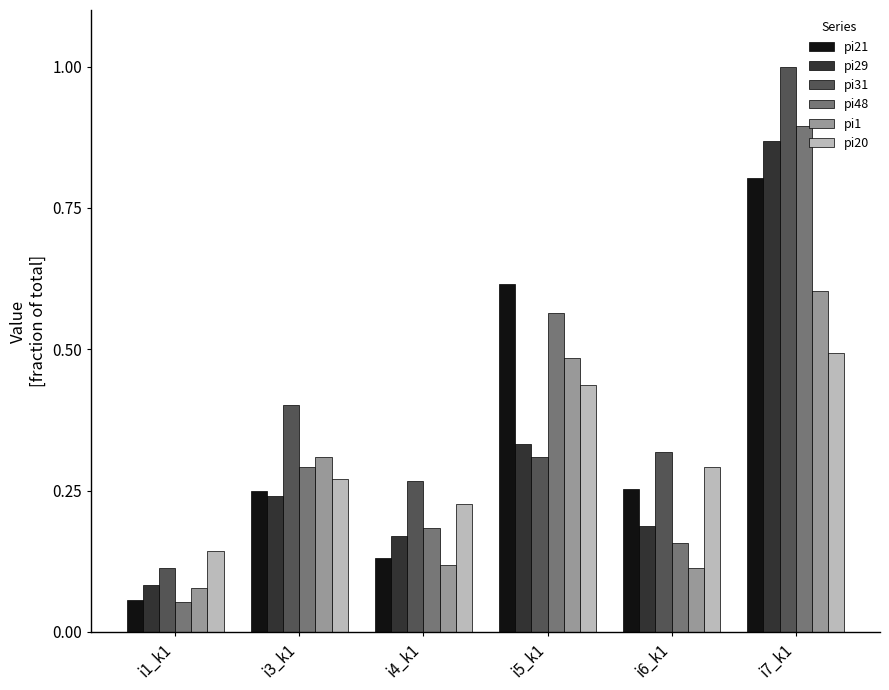

Which series has the largest total across all categories?

pi31